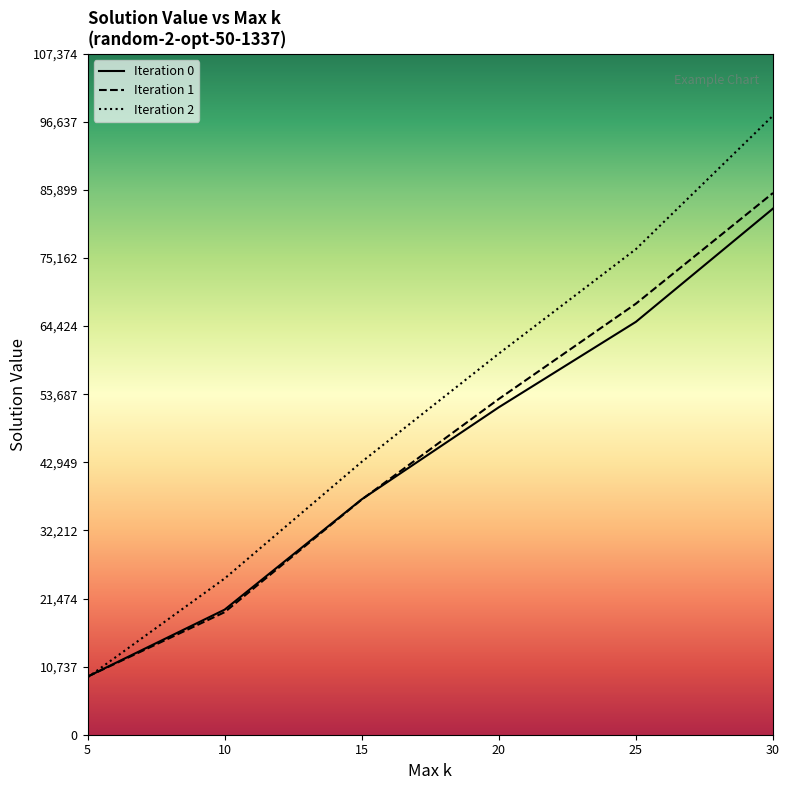

List the labels in order of Iteration 1 value, smallest first.

5, 10, 15, 20, 25, 30